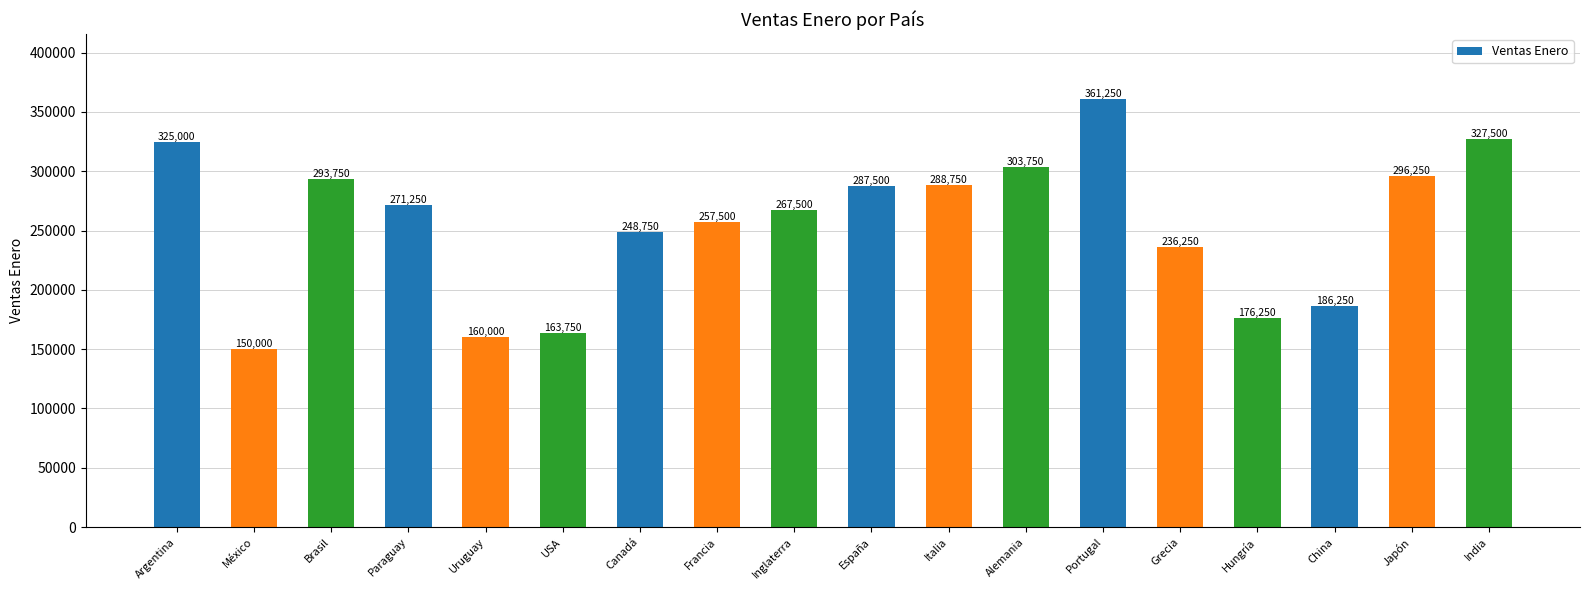

The chart shows a value of 287500 at España. True or false?

True